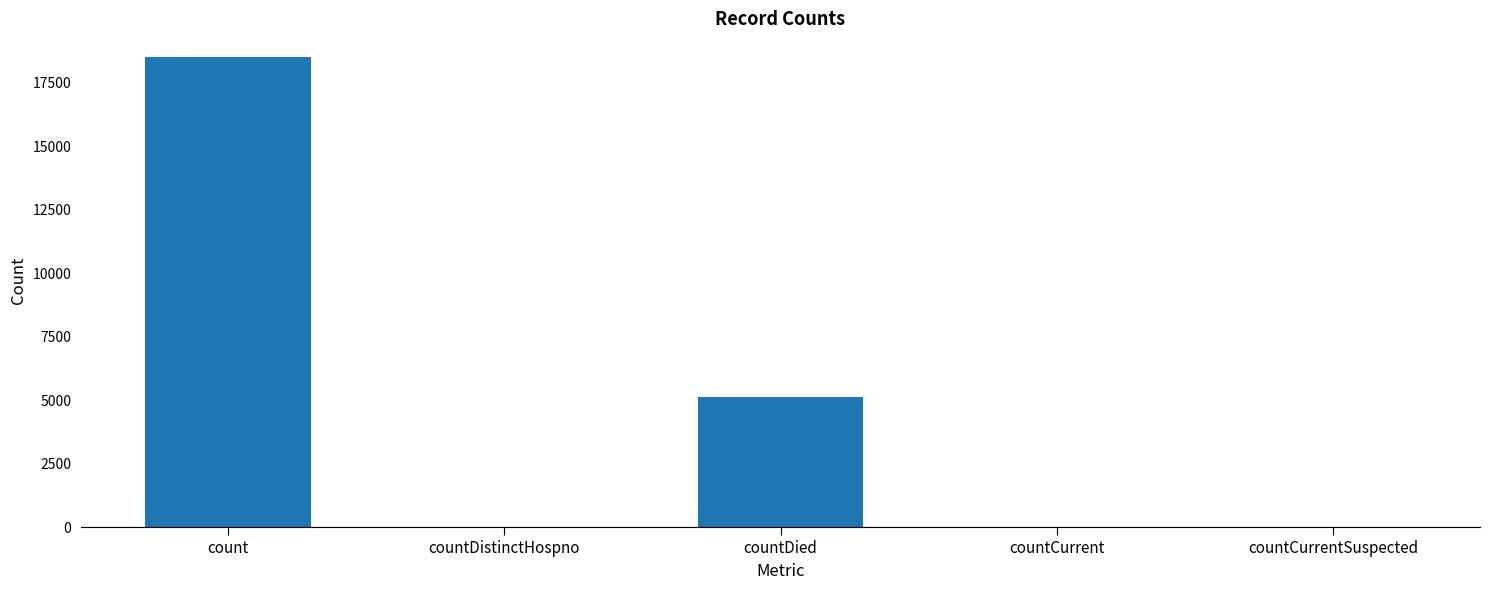

Is it true that the value at countDistinctHospno is 0?

True